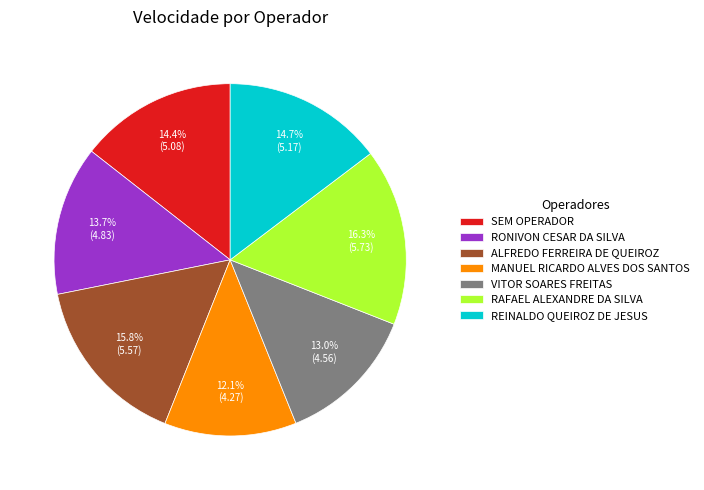

How many slices are in this pie chart?

7